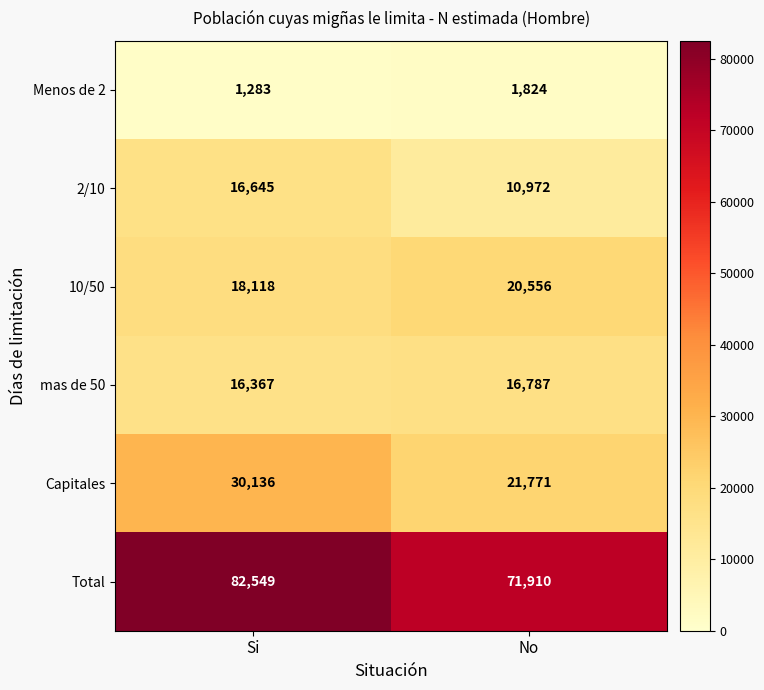

What is the difference between the maximum and minimum values in the Capitales series?

8365